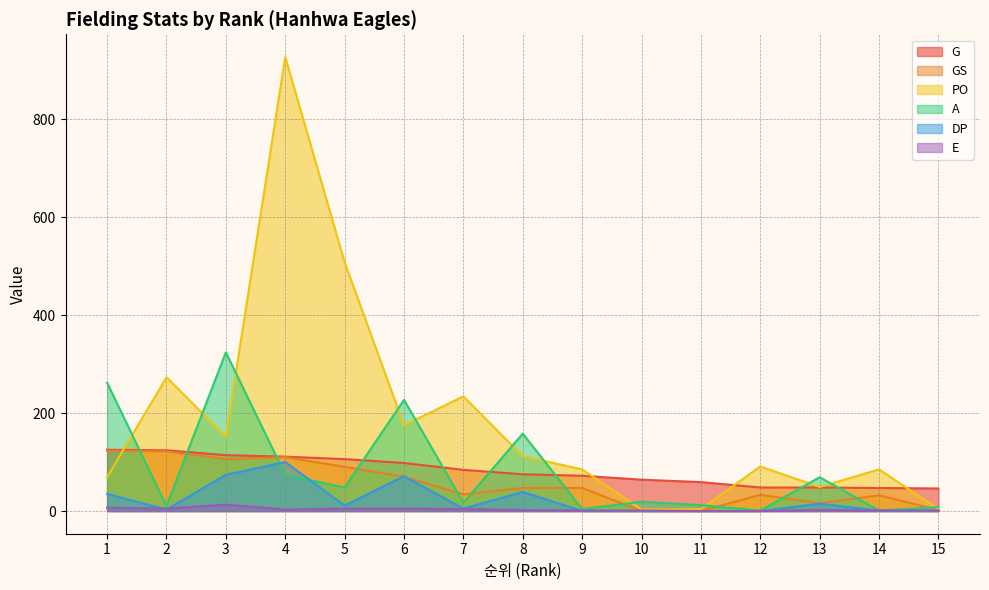

Rank the categories by E value from highest to lowest.

3, 1, 2, 5, 6, 7, 4, 8, 13, 9, 10, 14, 15, 11, 12